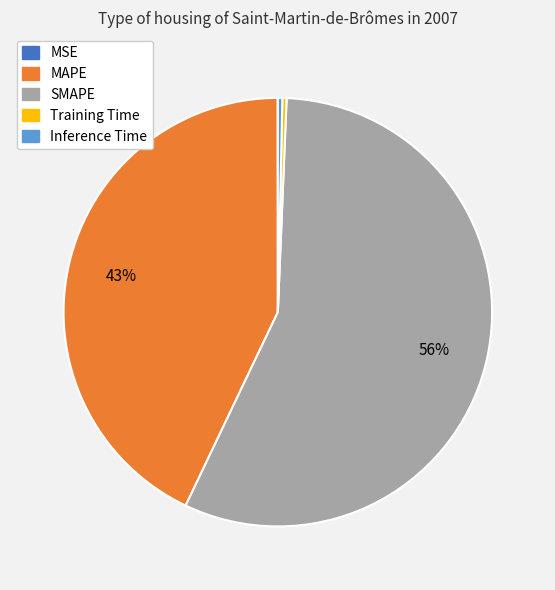

Combined, do Inference Time and SMAPE account for over 50%?

Yes